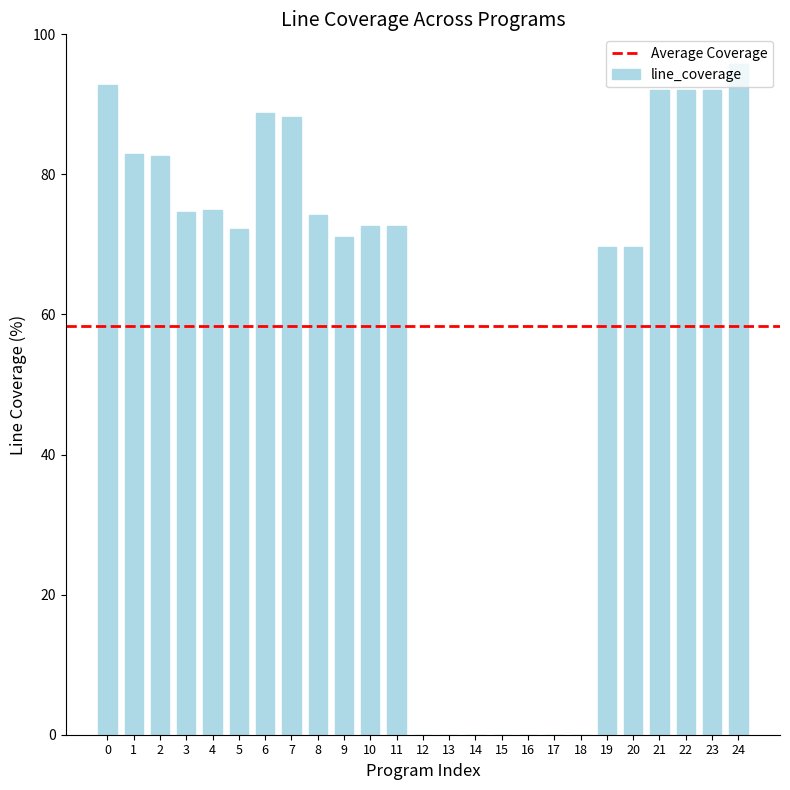

What is the average value?

58.4